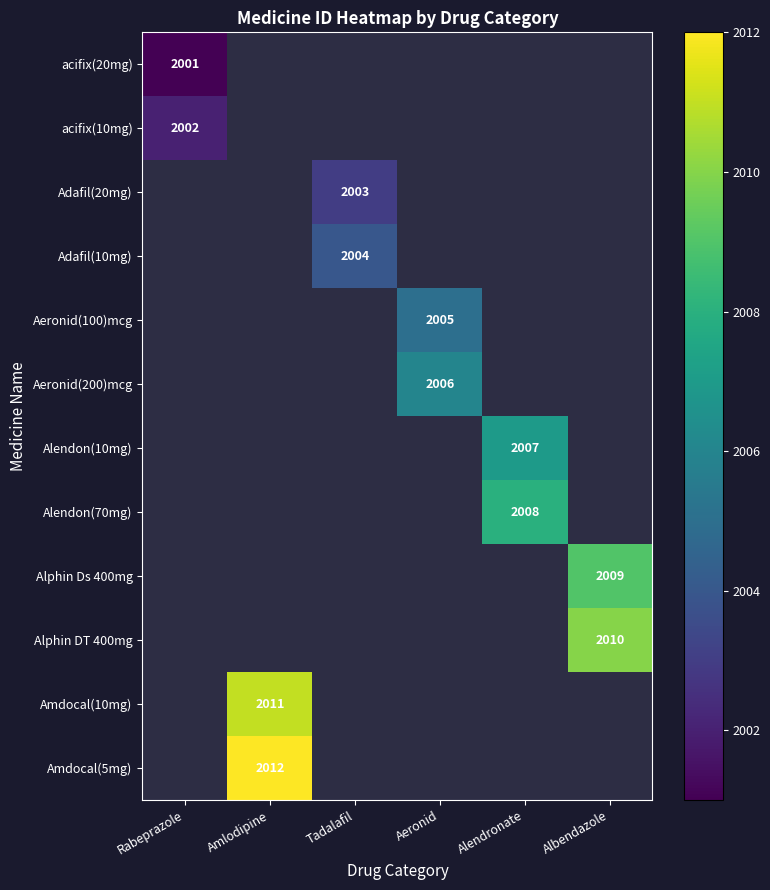

The acifix(10mg) series shows 792.4 at Rabeprazole. True or false?

False